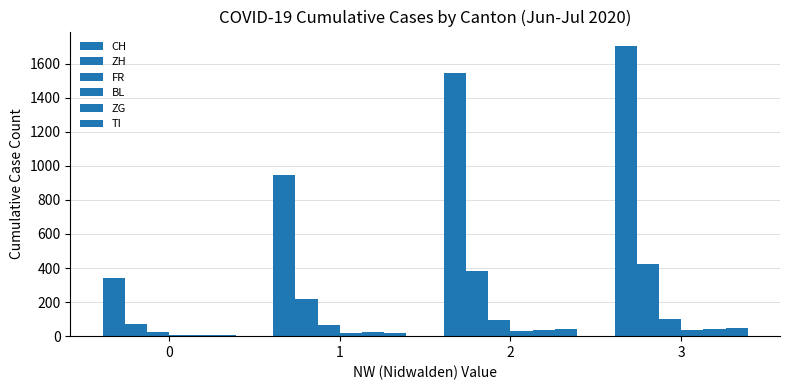

Are the bars horizontal?

No